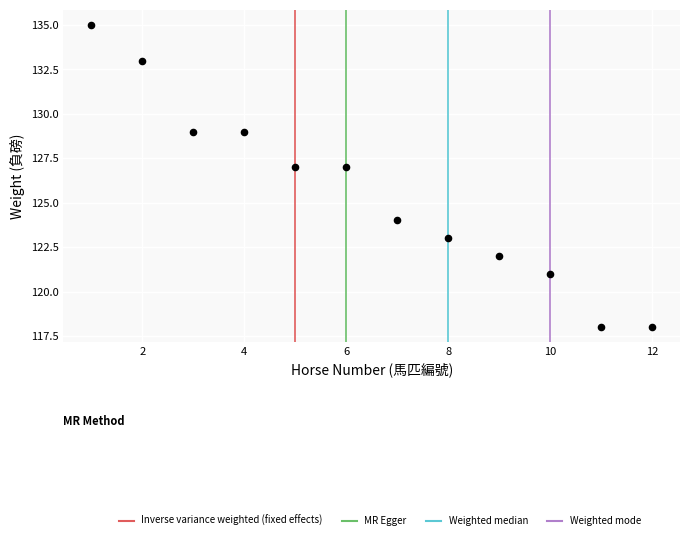

What is the range of X values (max minus min)?

11